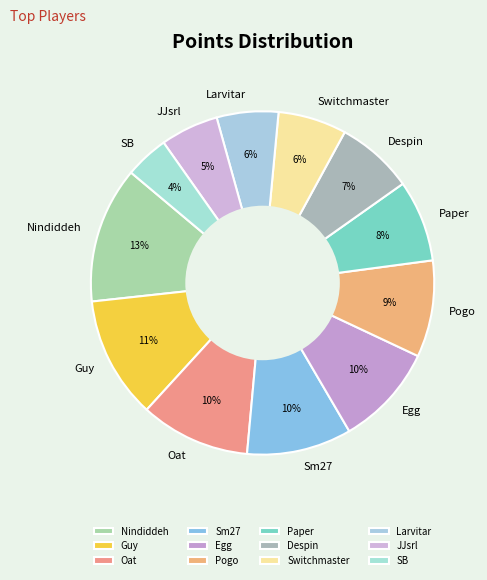

Do Nindiddeh and Pogo together represent more than half of the pie?

No